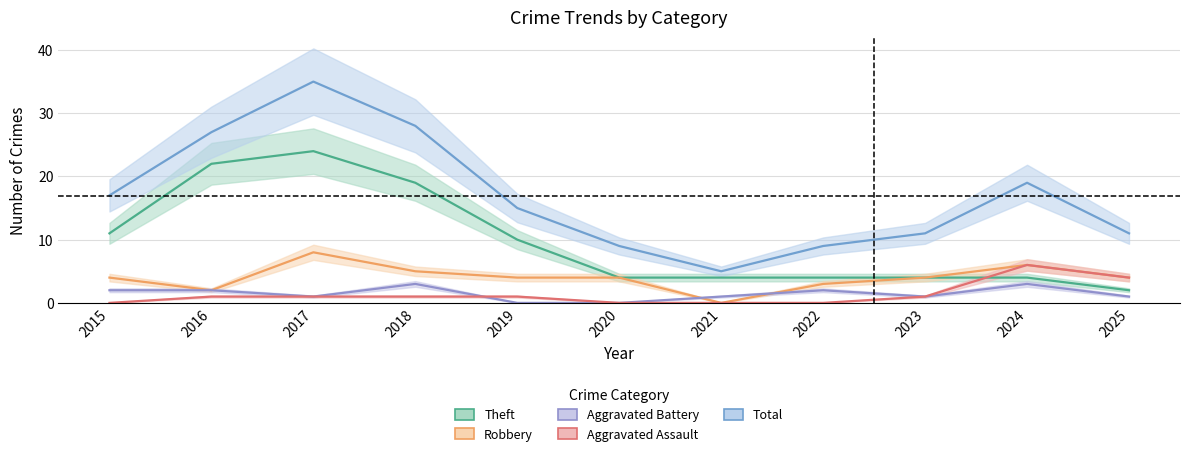

Which series changed the most between 2017 and 2022?

Total